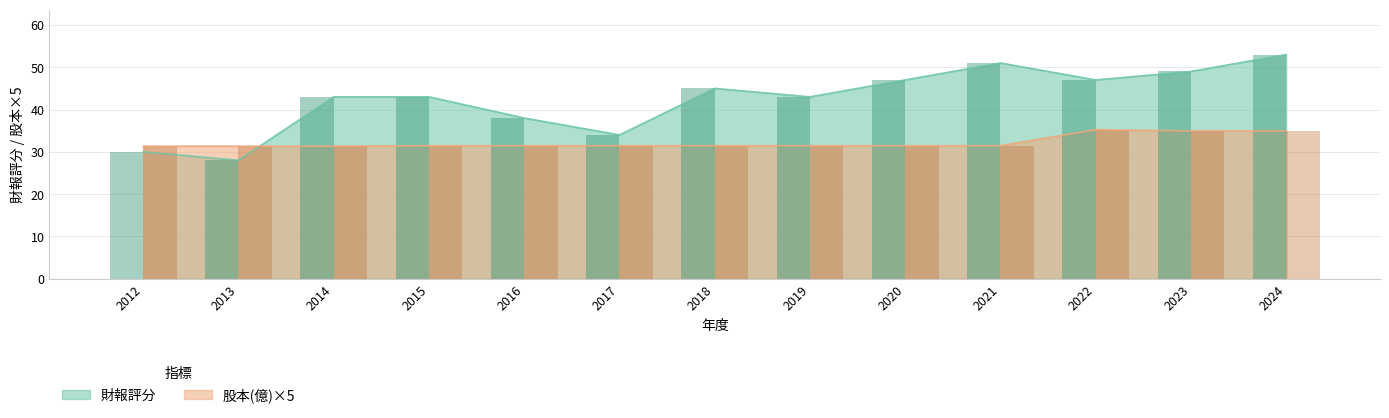

What is the spread (max minus min) of values at 2019?

11.6